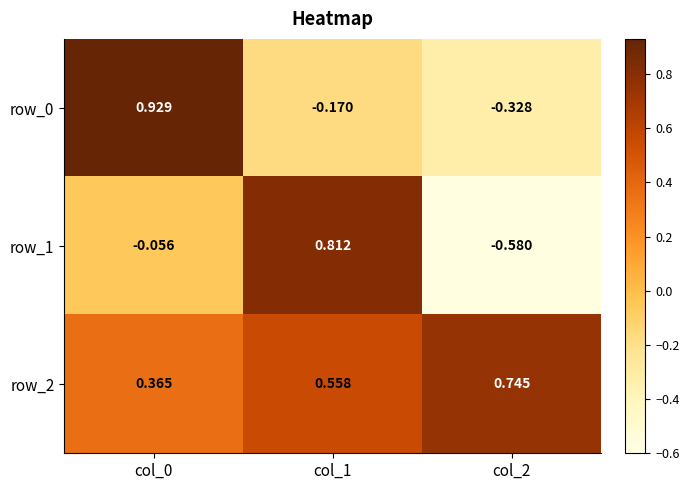

Is the value of row_2 at col_1 greater than the value of row_0 at col_0?

No